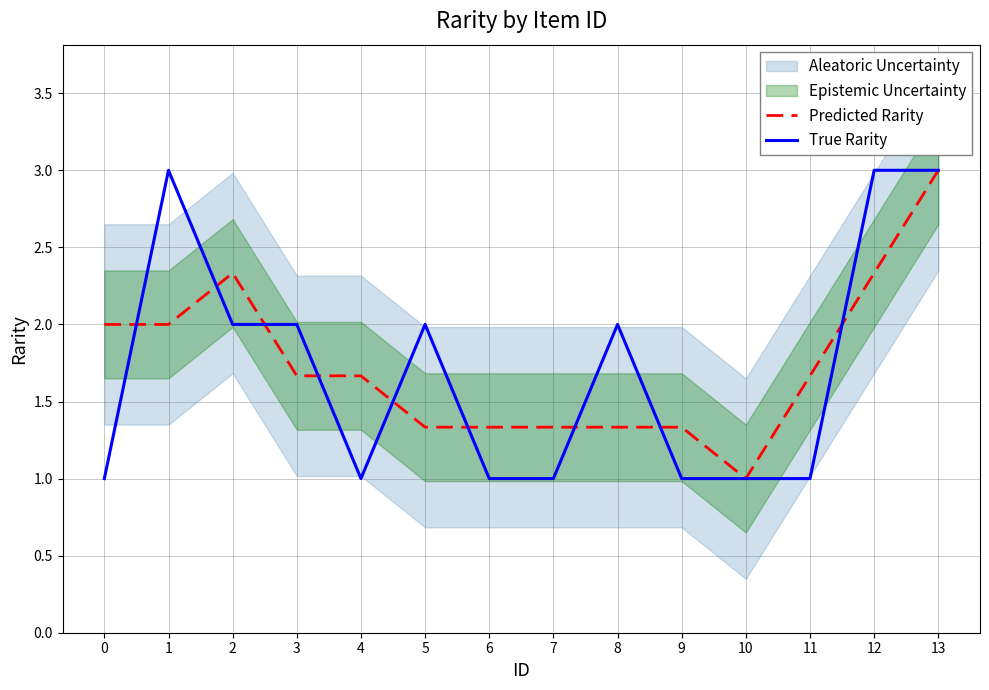

Does the chart have visible grid lines?

Yes